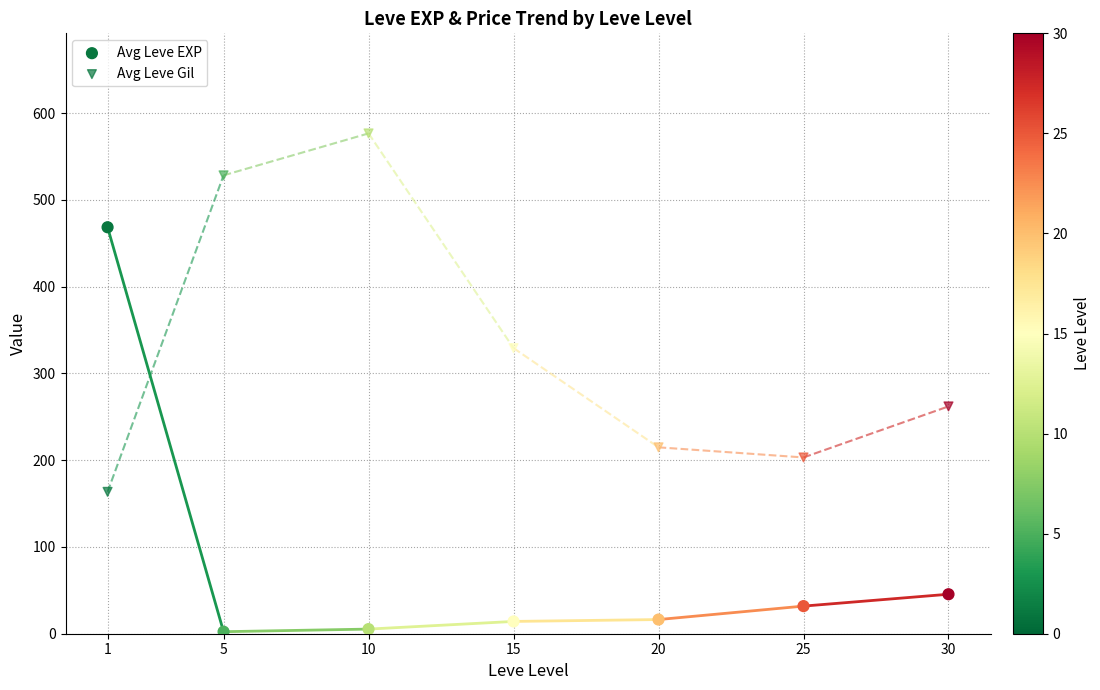

Which series contains the lowest Y value?

Avg Leve EXP